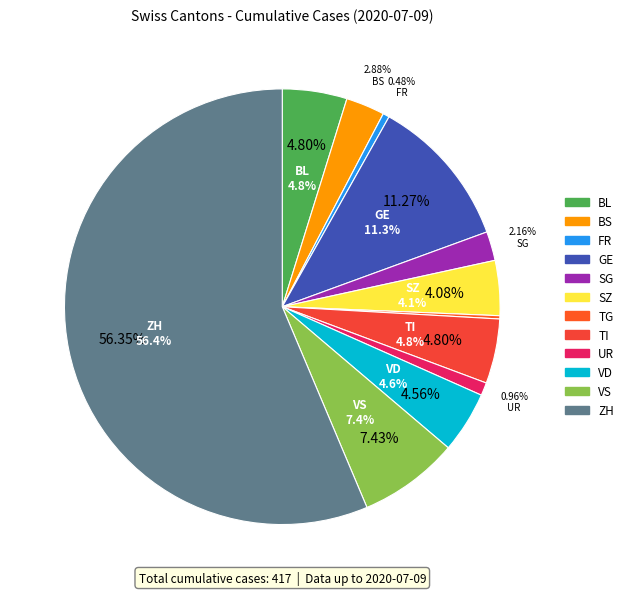

What is the majority slice?

ZH